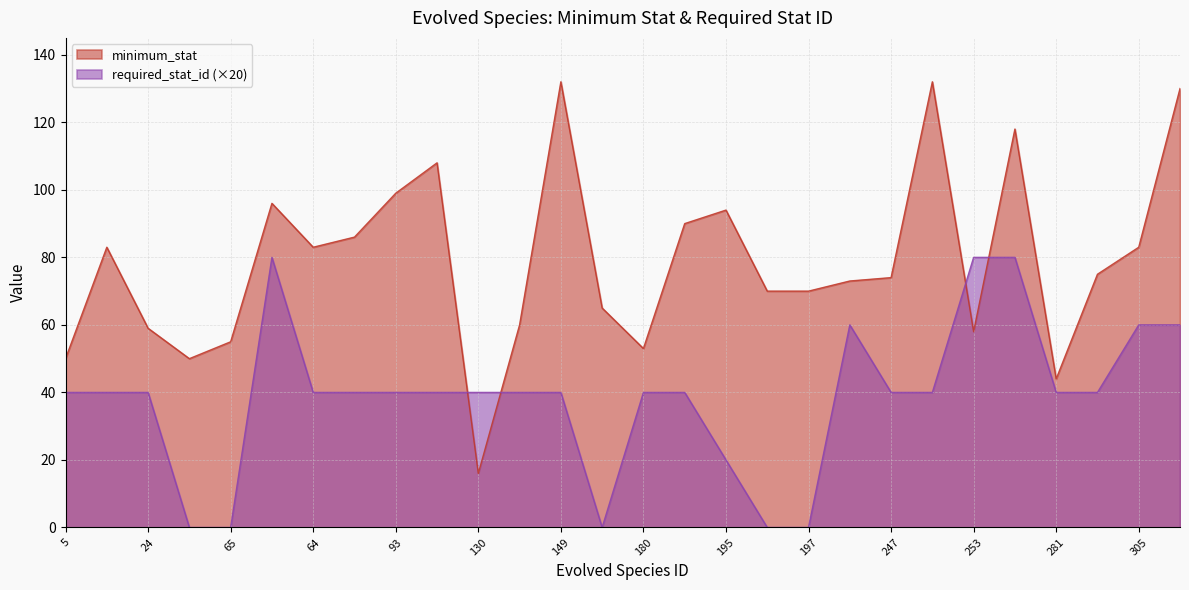

True or false: minimum_stat has a value of 125 at 195.

False